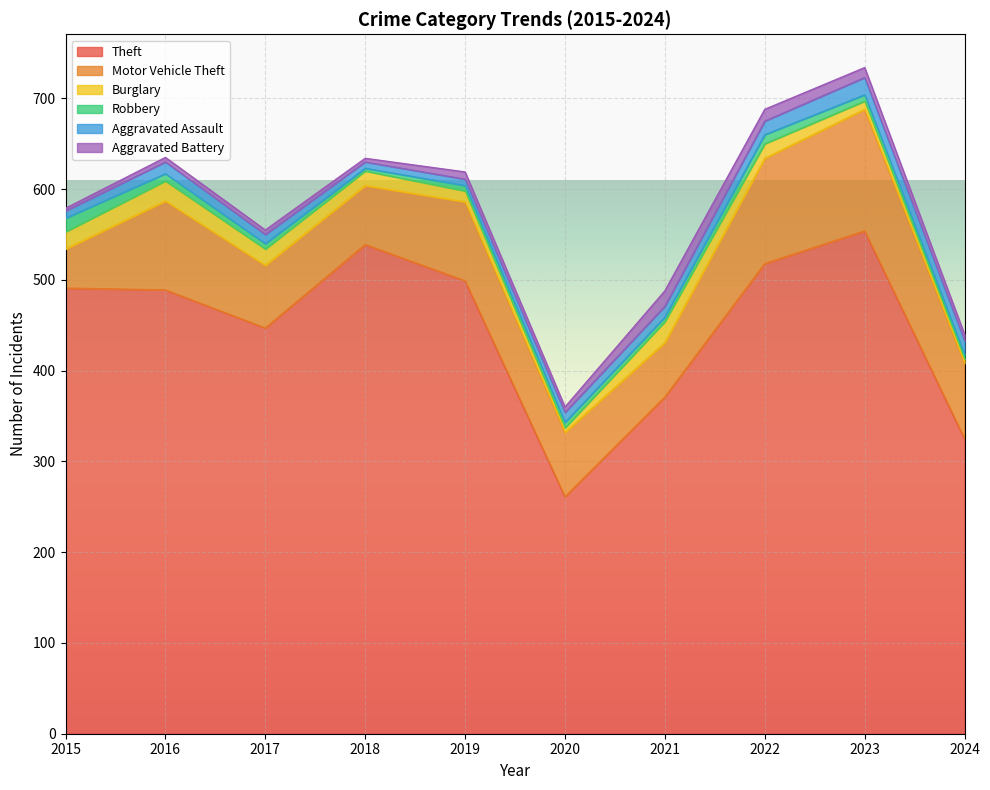

Does the chart display data point markers on the line(s)?

No